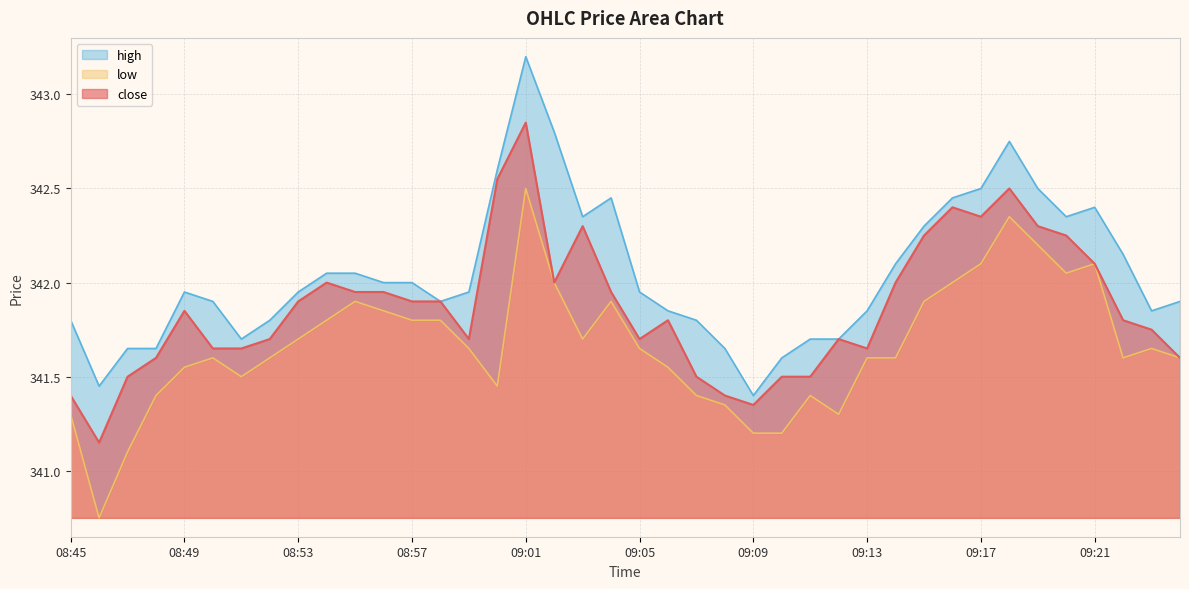

Reading right to left, extract all data points from this chart.

close: 09:24=341.6	09:23=341.8	09:22=341.8	09:21=342.1	09:20=342.2	09:19=342.3	09:18=342.5	09:17=342.4	09:16=342.4	09:15=342.2	09:14=342.0	09:13=341.6	09:12=341.7	09:11=341.5	09:10=341.5	09:09=341.4	09:08=341.4	09:07=341.5	09:06=341.8	09:05=341.7	09:04=341.9	09:03=342.3	09:02=342.0	09:01=342.9	09:00=342.6	08:59=341.7	08:58=341.9	08:57=341.9	08:56=341.9	08:55=341.9	08:54=342.0	08:53=341.9	08:52=341.7	08:51=341.6	08:50=341.6	08:49=341.9	08:48=341.6	08:47=341.5	08:46=341.1	08:45=341.4
high: 09:24=341.9	09:23=341.9	09:22=342.1	09:21=342.4	09:20=342.4	09:19=342.5	09:18=342.8	09:17=342.5	09:16=342.4	09:15=342.3	09:14=342.1	09:13=341.9	09:12=341.7	09:11=341.7	09:10=341.6	09:09=341.4	09:08=341.6	09:07=341.8	09:06=341.9	09:05=341.9	09:04=342.4	09:03=342.4	09:02=342.8	09:01=343.2	09:00=342.6	08:59=341.9	08:58=341.9	08:57=342.0	08:56=342.0	08:55=342.1	08:54=342.1	08:53=341.9	08:52=341.8	08:51=341.7	08:50=341.9	08:49=341.9	08:48=341.6	08:47=341.6	08:46=341.4	08:45=341.8
low: 09:24=341.6	09:23=341.6	09:22=341.6	09:21=342.1	09:20=342.1	09:19=342.2	09:18=342.4	09:17=342.1	09:16=342.0	09:15=341.9	09:14=341.6	09:13=341.6	09:12=341.3	09:11=341.4	09:10=341.2	09:09=341.2	09:08=341.4	09:07=341.4	09:06=341.6	09:05=341.6	09:04=341.9	09:03=341.7	09:02=342.0	09:01=342.5	09:00=341.4	08:59=341.6	08:58=341.8	08:57=341.8	08:56=341.9	08:55=341.9	08:54=341.8	08:53=341.7	08:52=341.6	08:51=341.5	08:50=341.6	08:49=341.6	08:48=341.4	08:47=341.1	08:46=340.8	08:45=341.3